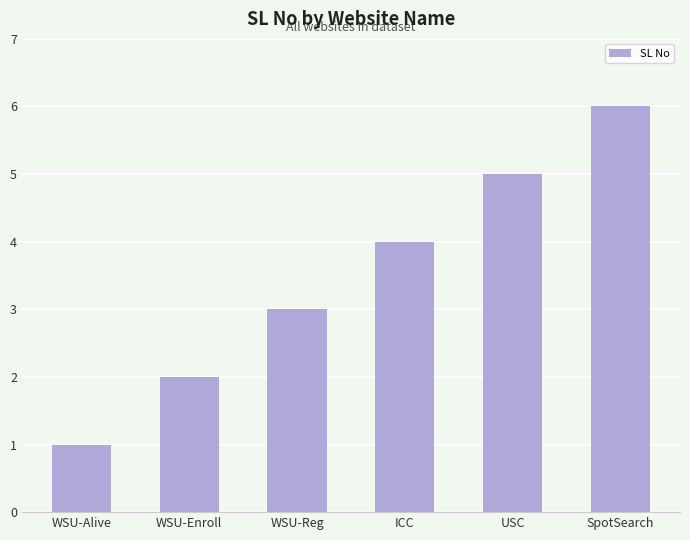

Approximately how many times larger is the value at ICC compared to WSU-Alive?

4.0